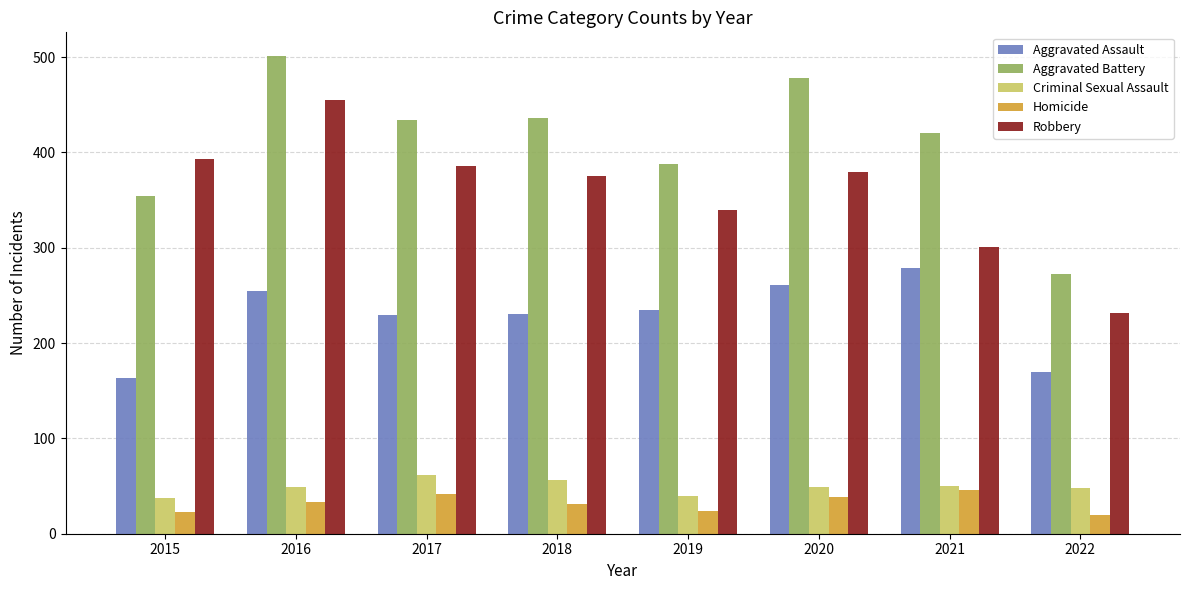

How many values in the Homicide series are below 33?

4